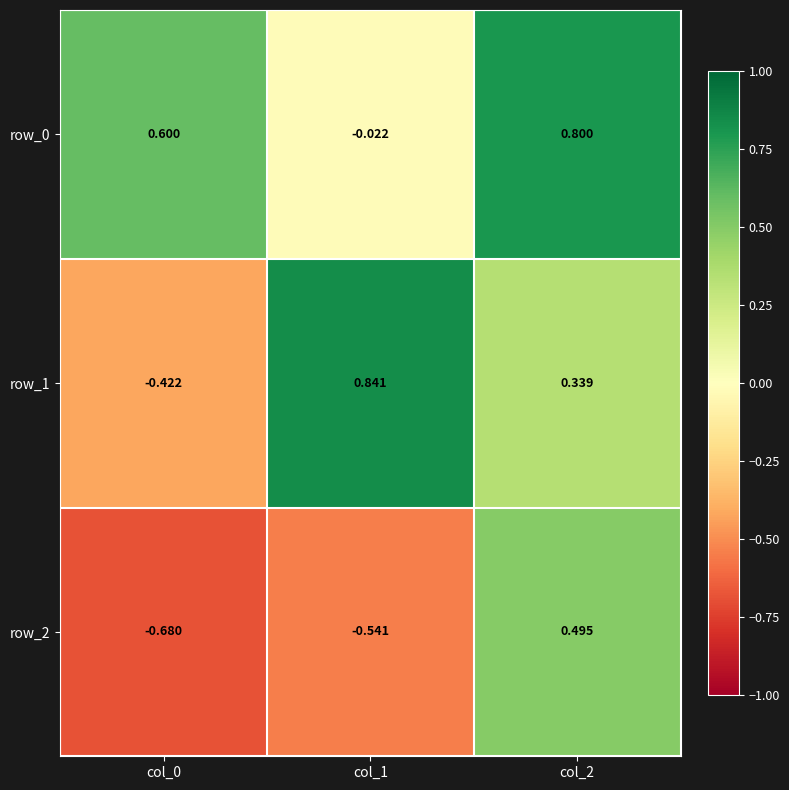

Is the value of row_1 at col_0 greater than the value of row_0 at col_1?

No